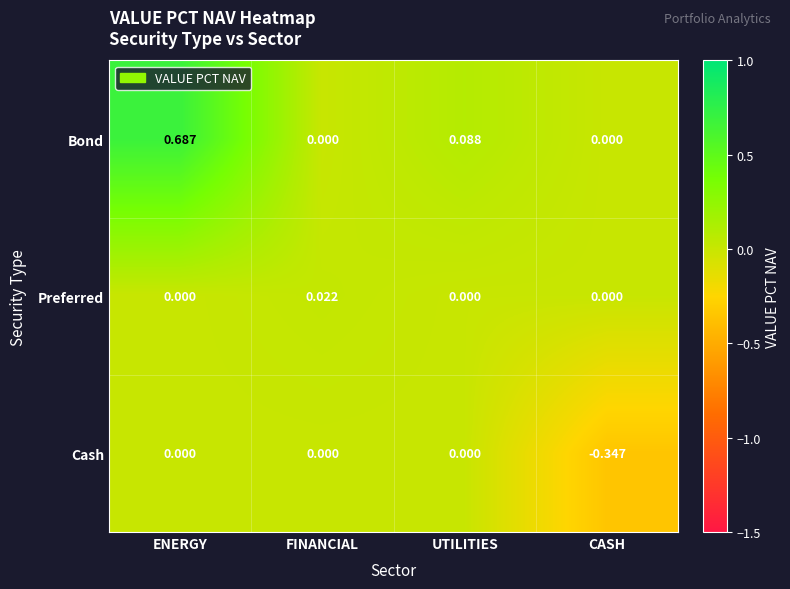

Which series has the largest range (max minus min)?

Bond